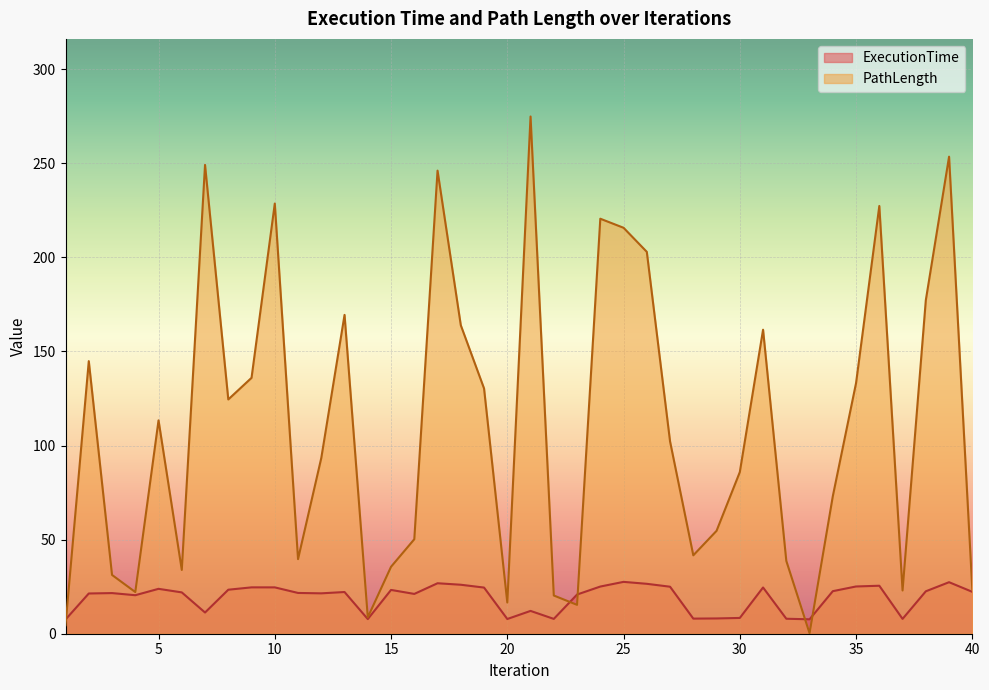

Reading left to right, list all the values displayed in this chart.

ExecutionTime: 7.6	21.4	21.6	20.5	23.9	22.0	11.3	23.4	24.6	24.6	21.7	21.5	22.2	7.8	23.3	21.2	26.8	26.0	24.5	7.8	12.1	7.9	20.8	25.1	27.6	26.5	25.0	8.0	8.1	8.4	24.6	8.0	7.7	22.6	25.1	25.5	7.9	22.5	27.4	22.3
PathLength: 4.5	144.9	31.2	22.1	113.4	33.9	249.1	124.5	136.0	228.6	39.6	93.4	169.4	8.7	35.6	50.2	246.1	163.9	130.3	16.6	274.9	20.3	15.3	220.5	215.7	202.9	102.2	41.7	54.7	85.9	161.6	38.7	0.2	73.1	133.2	227.3	23.0	177.3	253.5	23.5